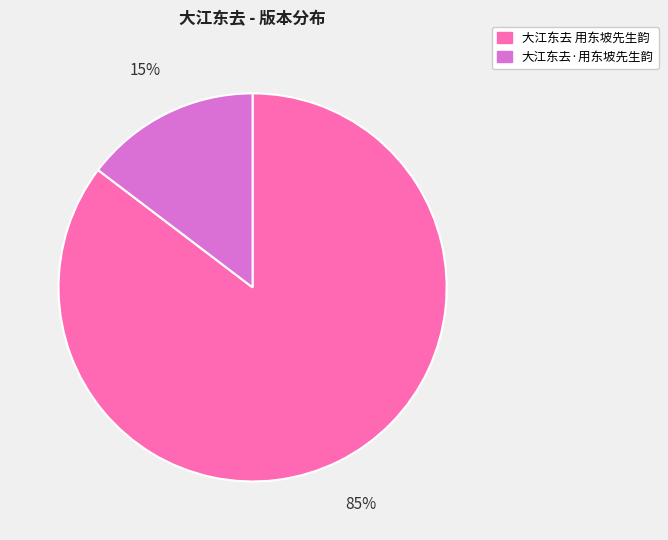

Rank the categories by value from lowest to highest.

大江东去·用东坡先生韵, 大江东去 用东坡先生韵